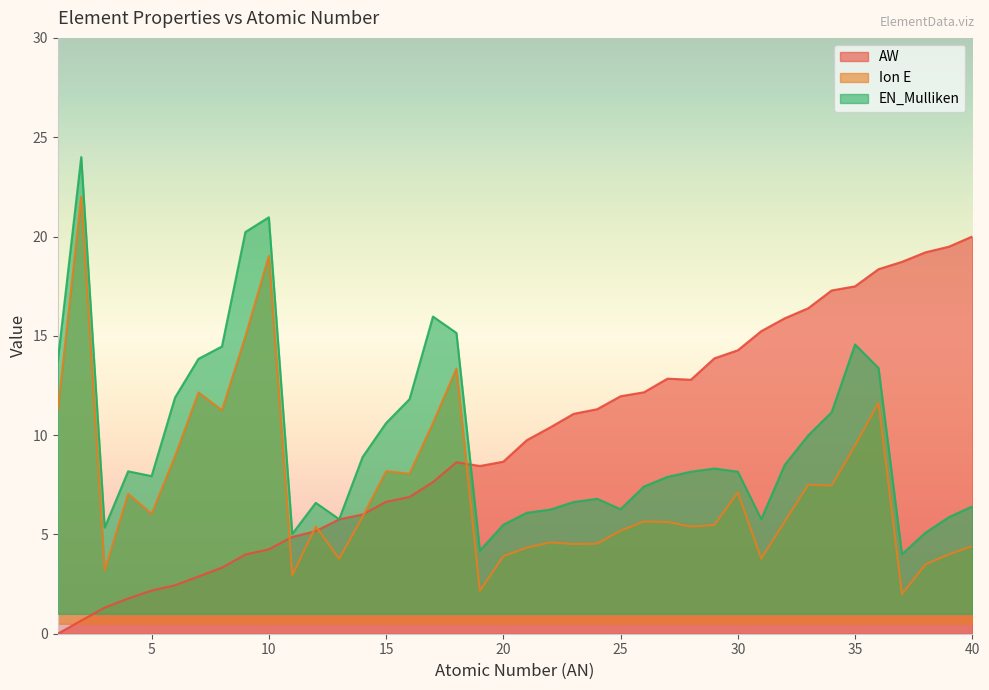

What is the total value across all series at 12?

17.2